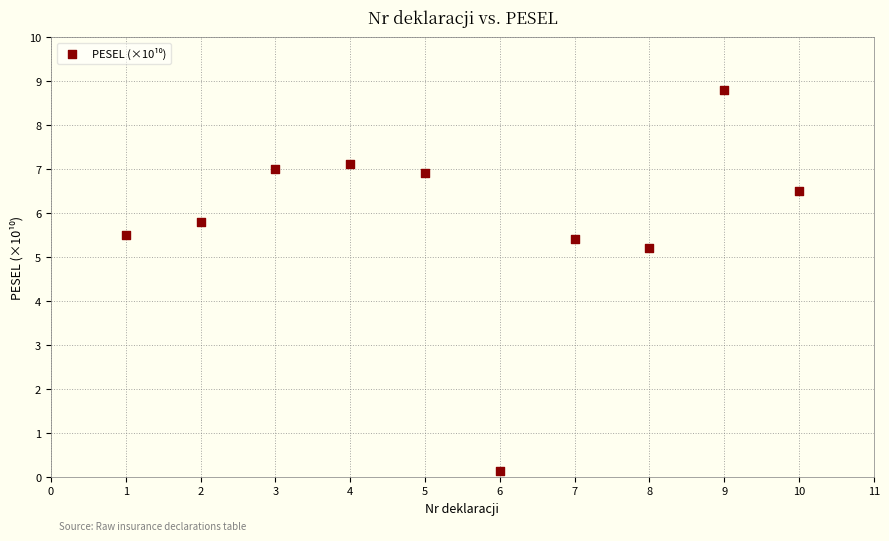

What Y value in the scatter plot is closest to 4?

5.2